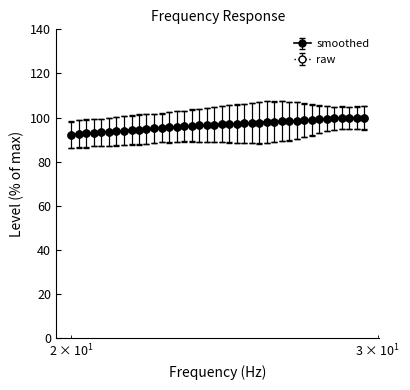

How many categories are shown in the chart?

40